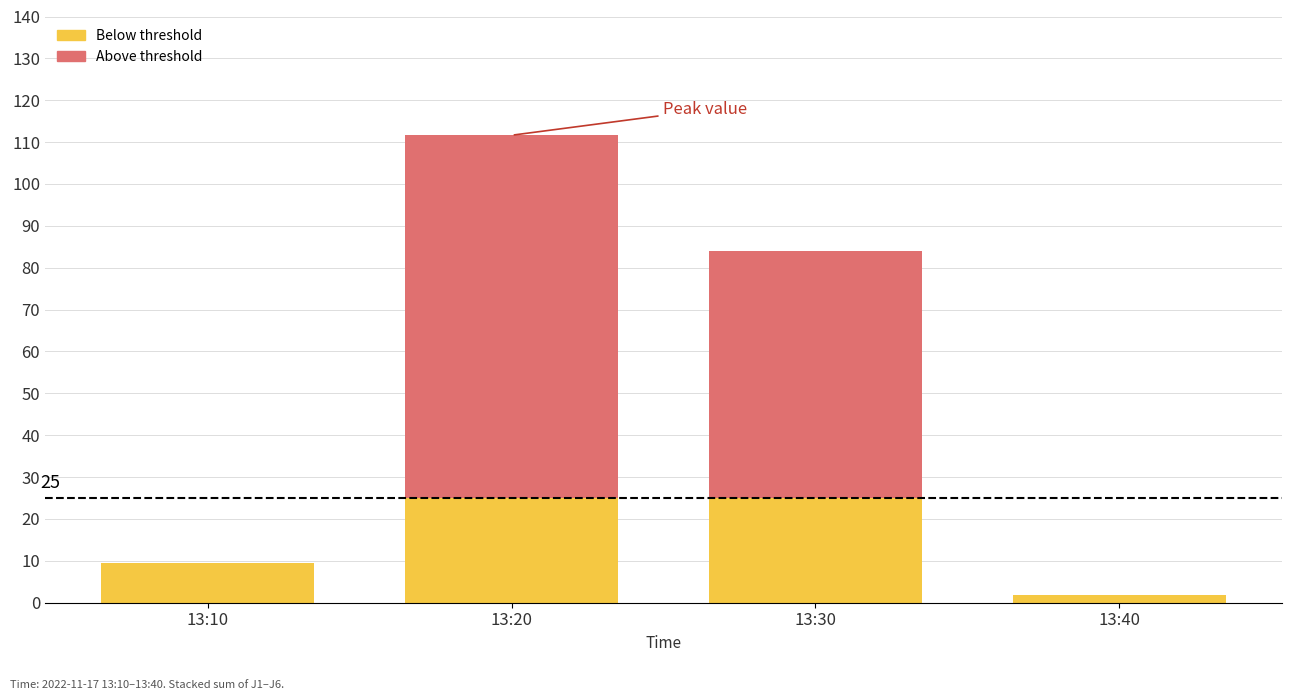

Are the bars horizontal?

No